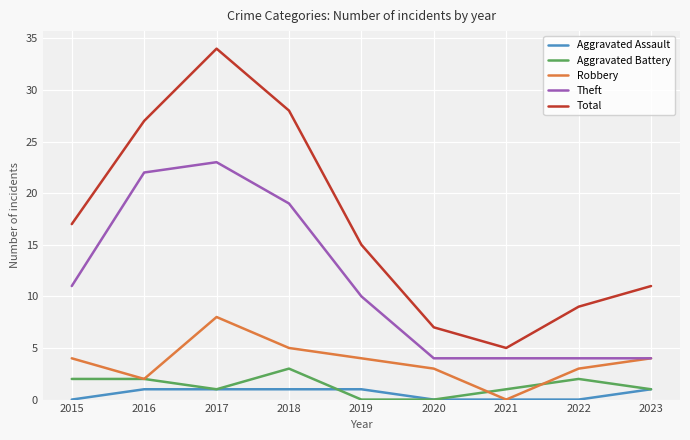

At which category does the chart reach its peak across all series?

2017